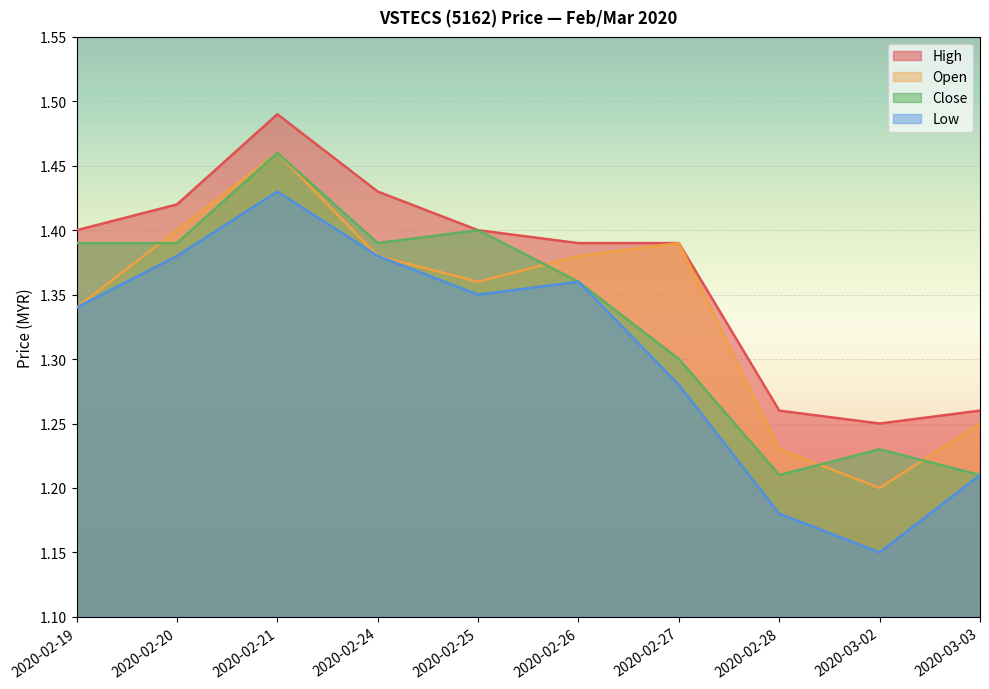

Rank the series by their maximum value, from lowest to highest.

low, open, close, high